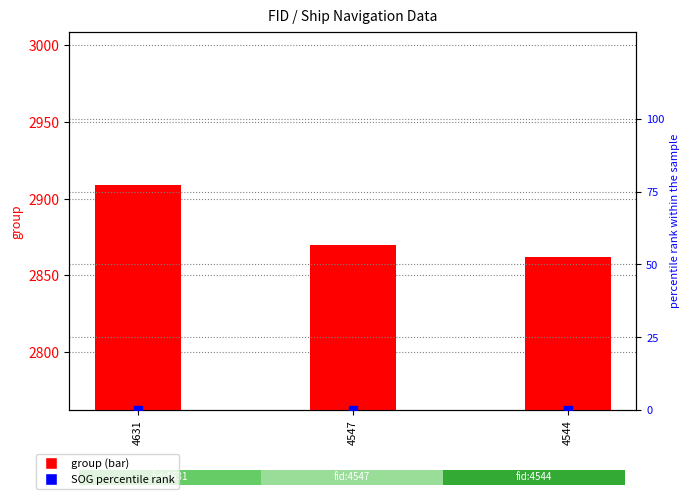

Which series reaches the minimum Y coordinate?

SOG (percentile)